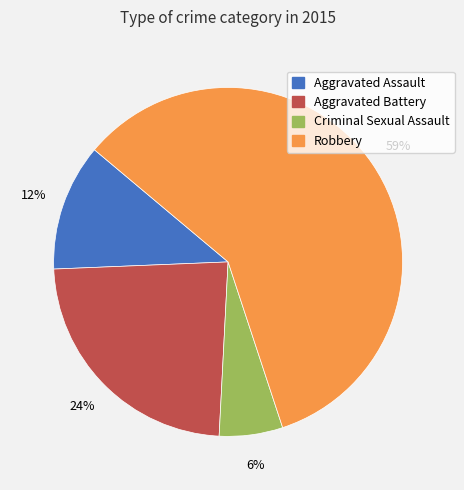

What is the smallest slice in the pie chart?

Criminal Sexual Assault